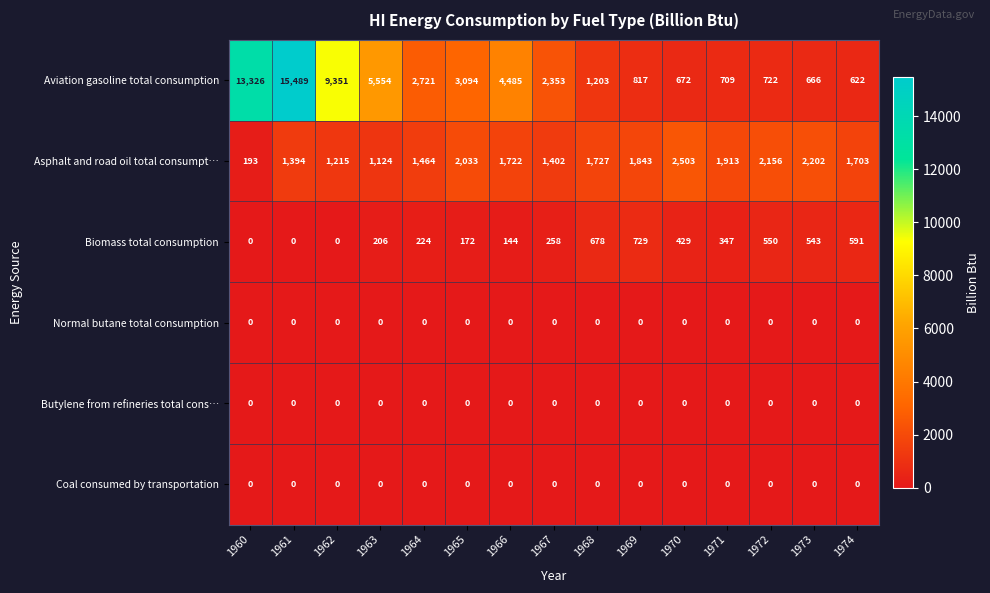

What is the maximum value shown in the chart?

15489